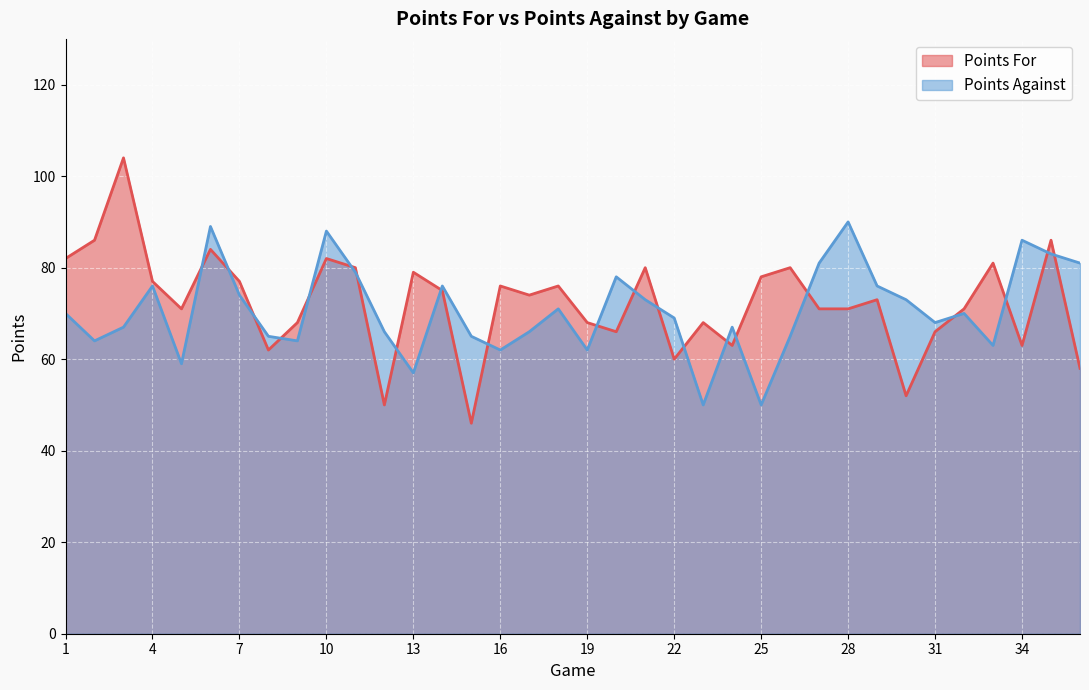

Is the value of Points Against at 20 greater than the value of Points For at 14?

Yes